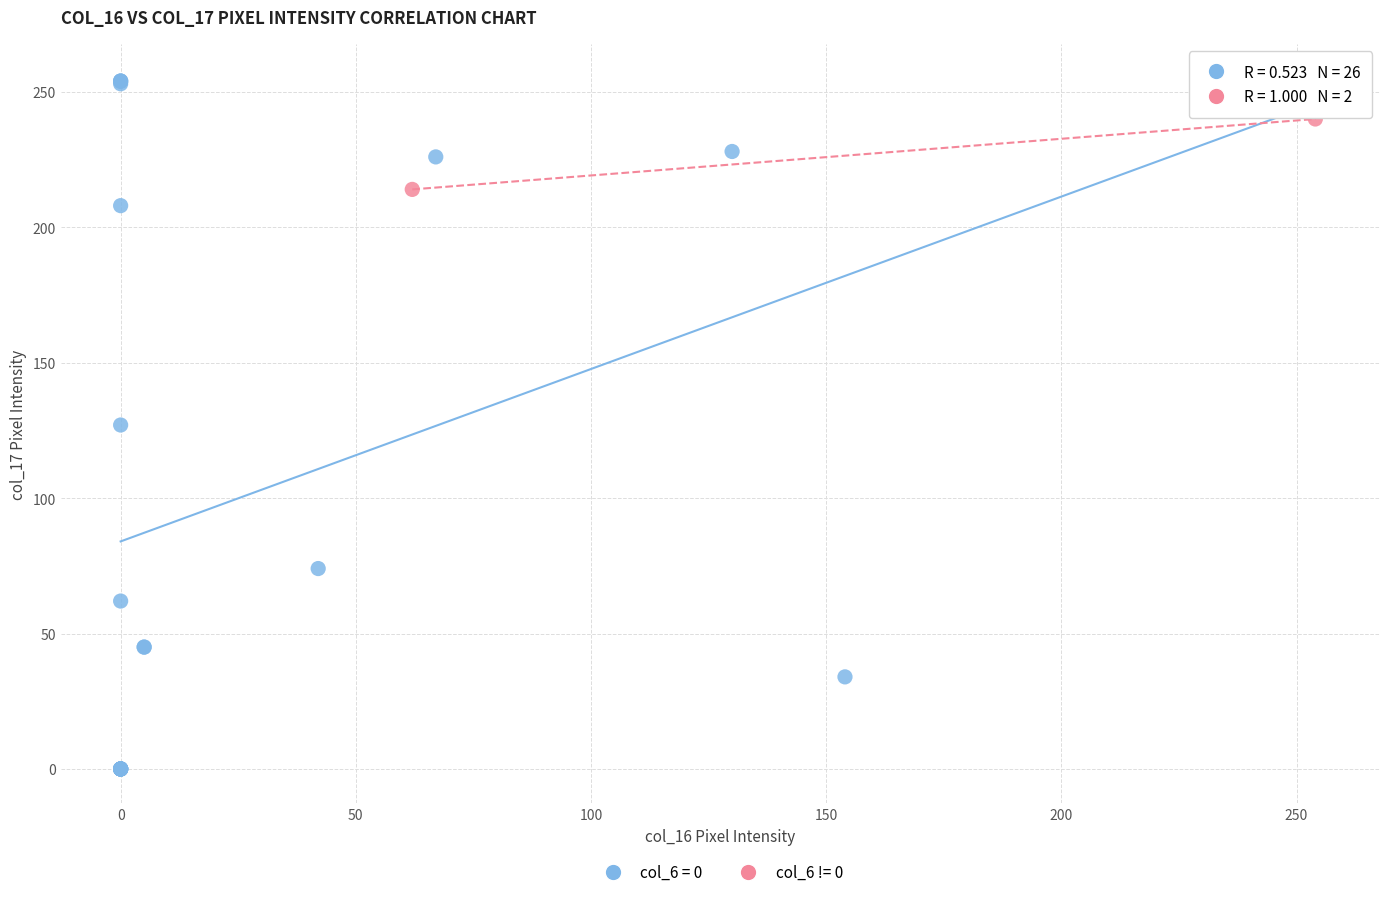

Which series reaches the minimum Y coordinate?

col_6 = 0